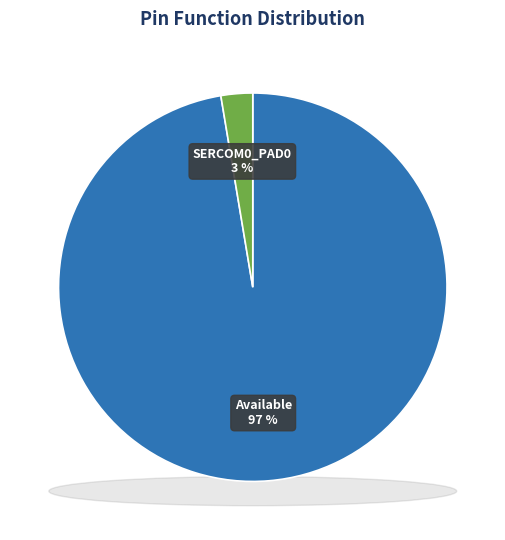

Does any single category account for the majority?

Yes